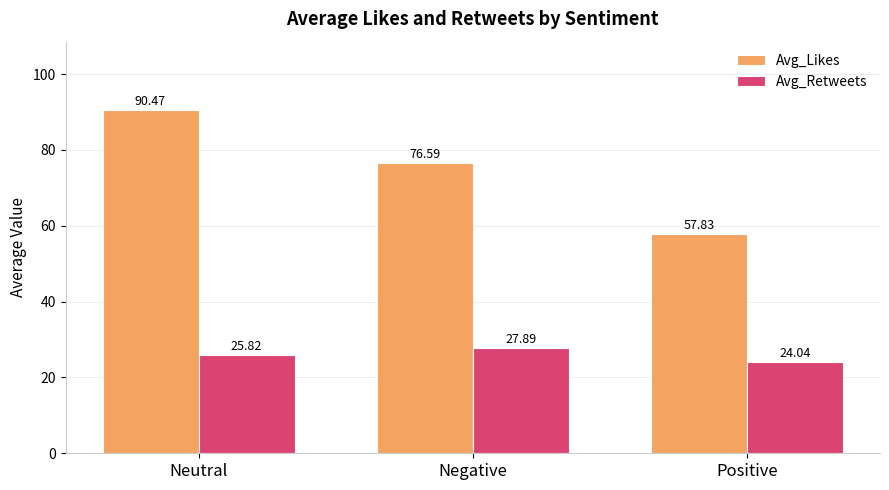

What is the difference between the Avg_Likes values at Negative and Neutral?

13.9